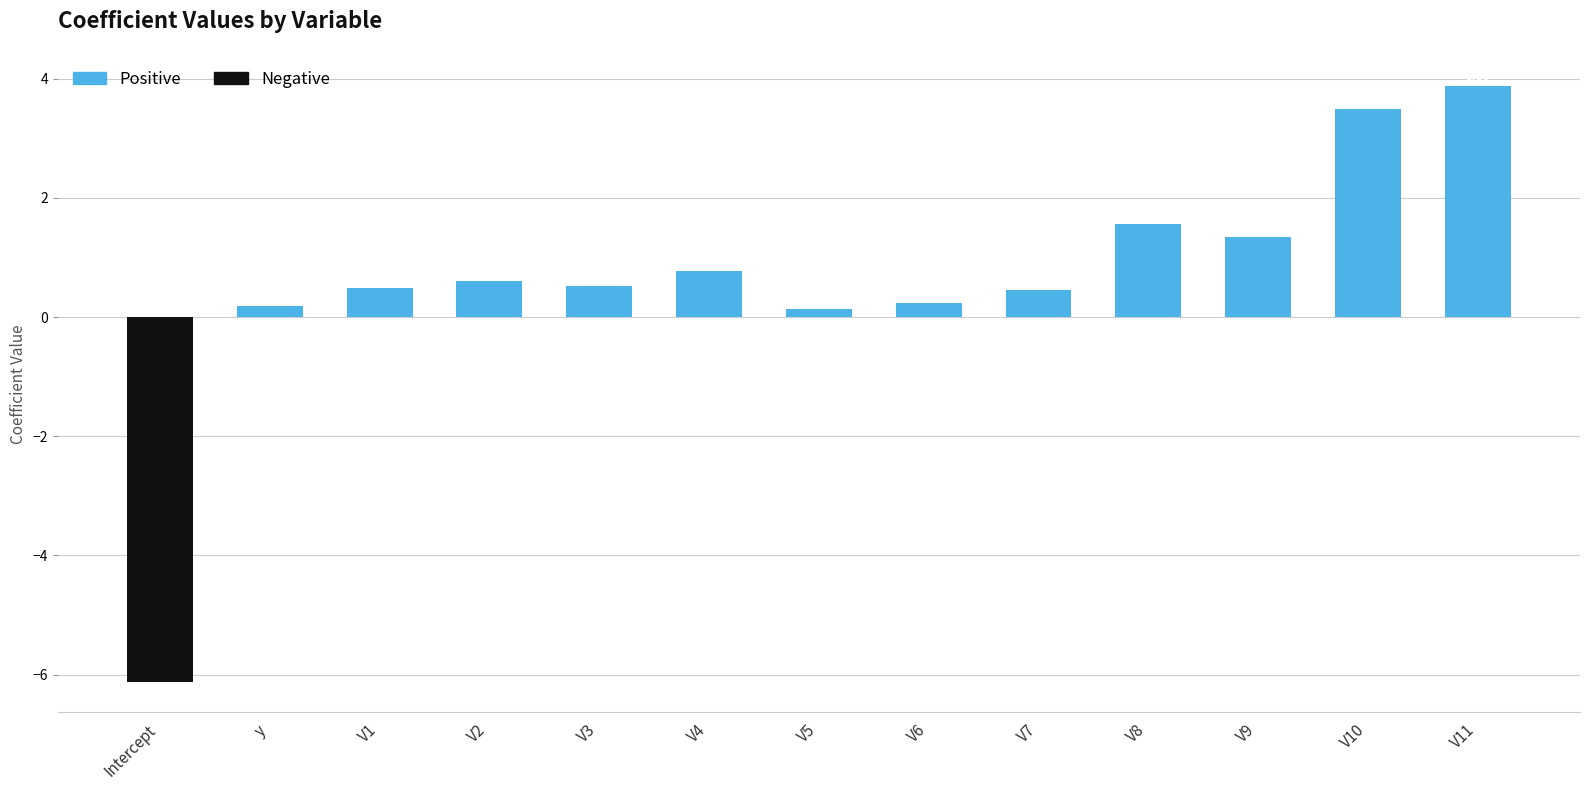

How many negative values are there?

1